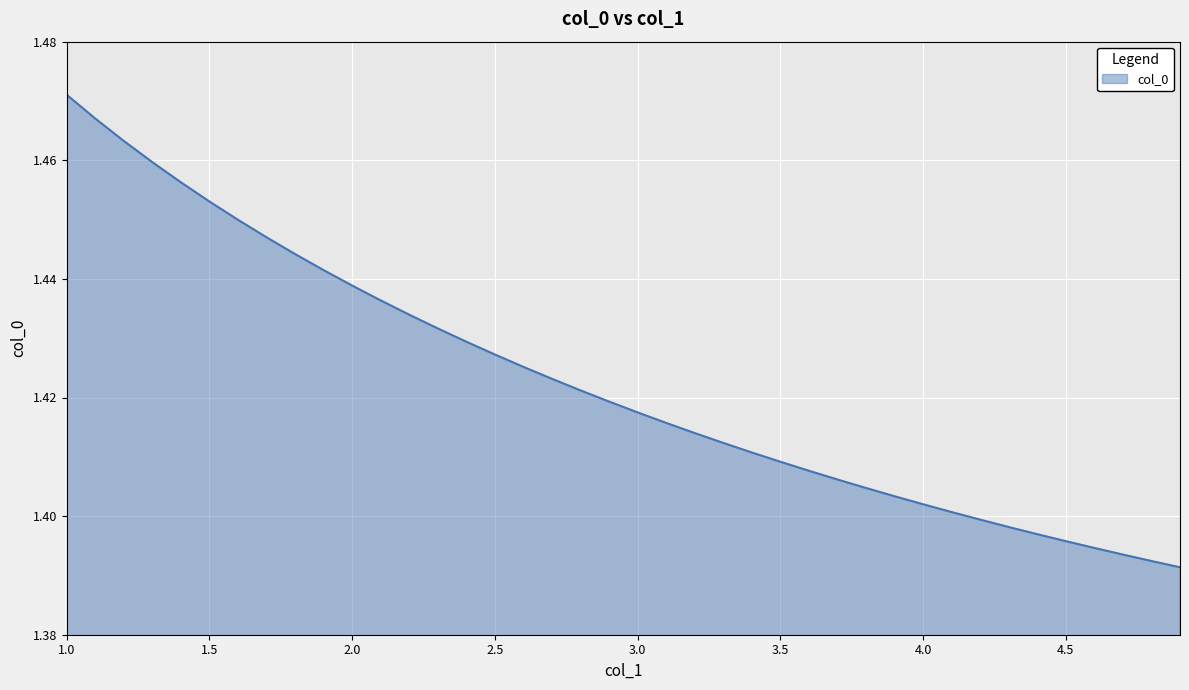

How many lines are shown in the chart?

1